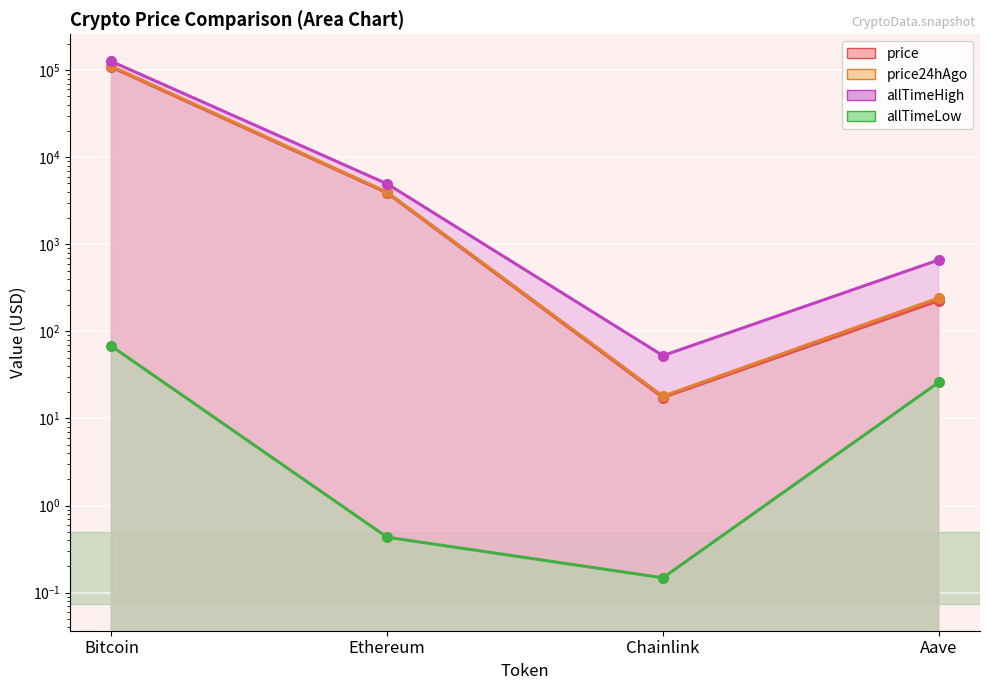

True or false: allTimeHigh and price intersect in this chart.

False